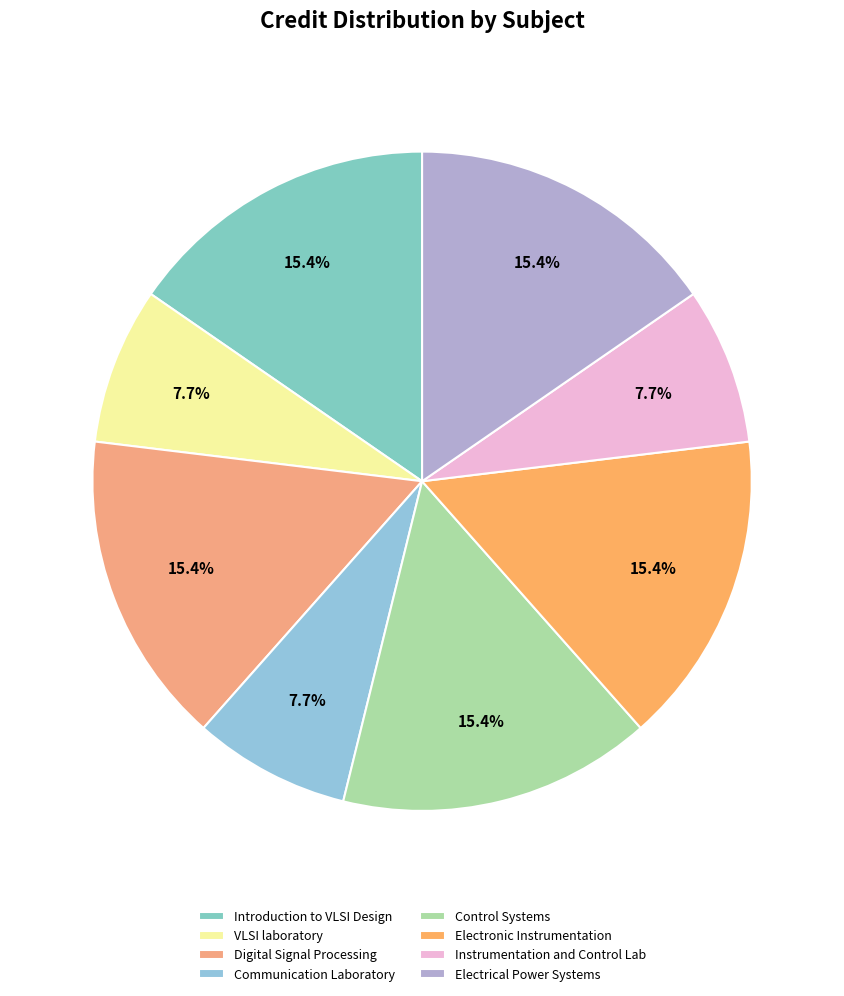

Which has a higher value, Control Systems or Electronic Instrumentation?

Control Systems